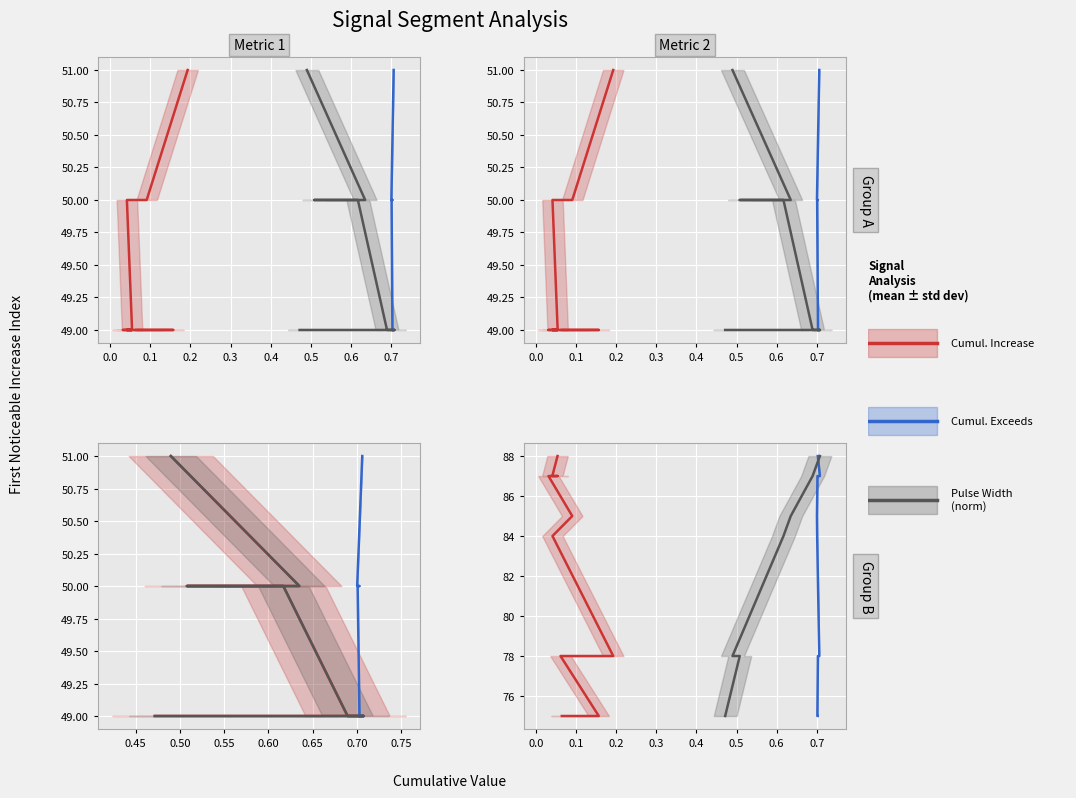

What is the label of the 6th point from the left?

0.4